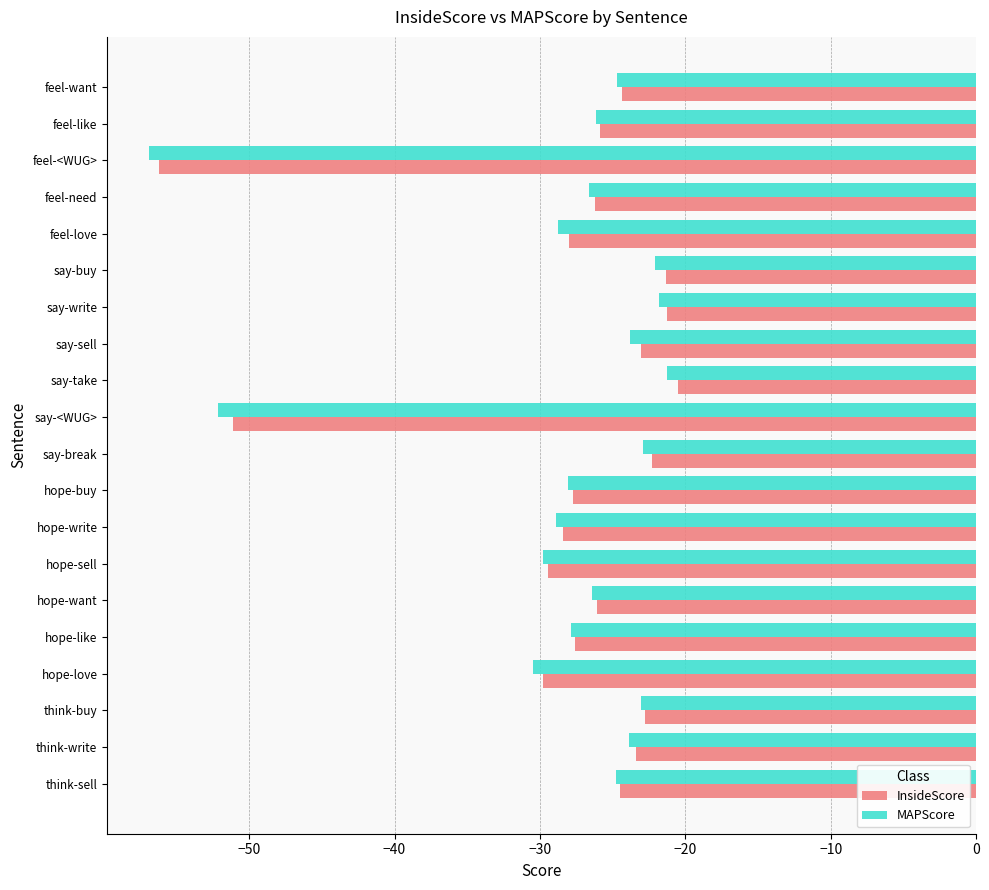

Between feel-need and hope-sell, which series saw the biggest shift?

InsideScore